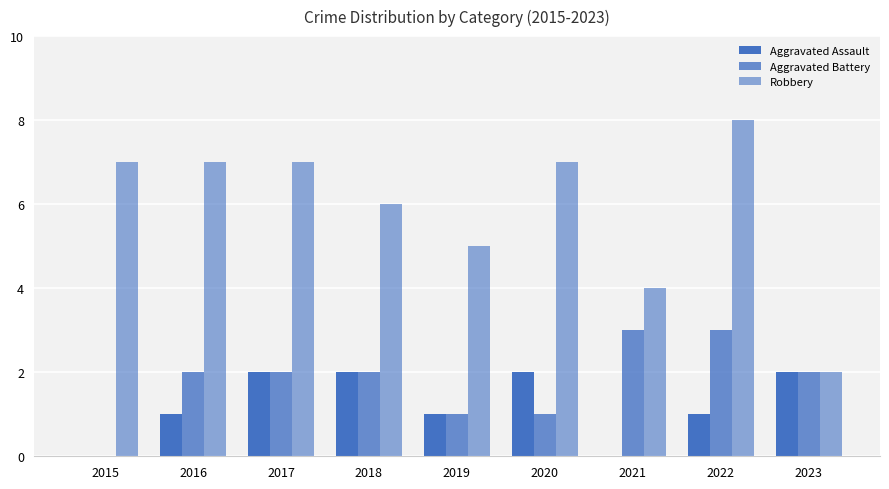

Count the number of data series in this chart.

3